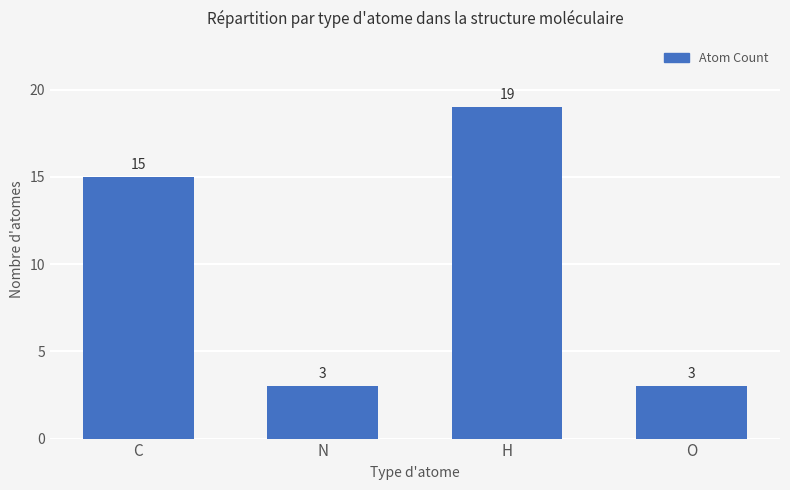

What is the sum of the values at C and H?

34